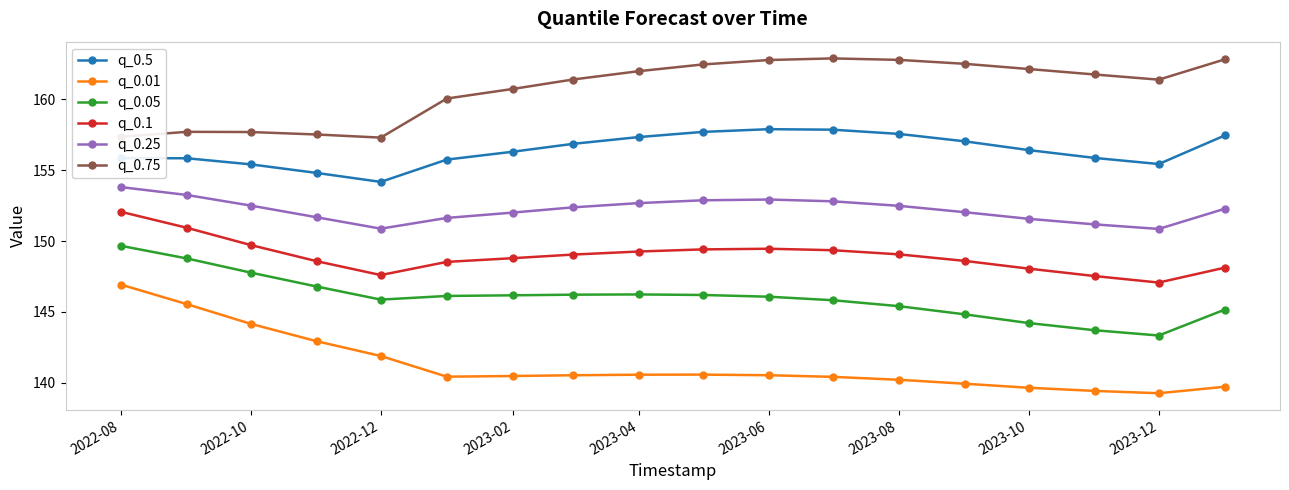

What are all the series names shown in the legend?

q_0.5, q_0.01, q_0.05, q_0.1, q_0.25, q_0.75